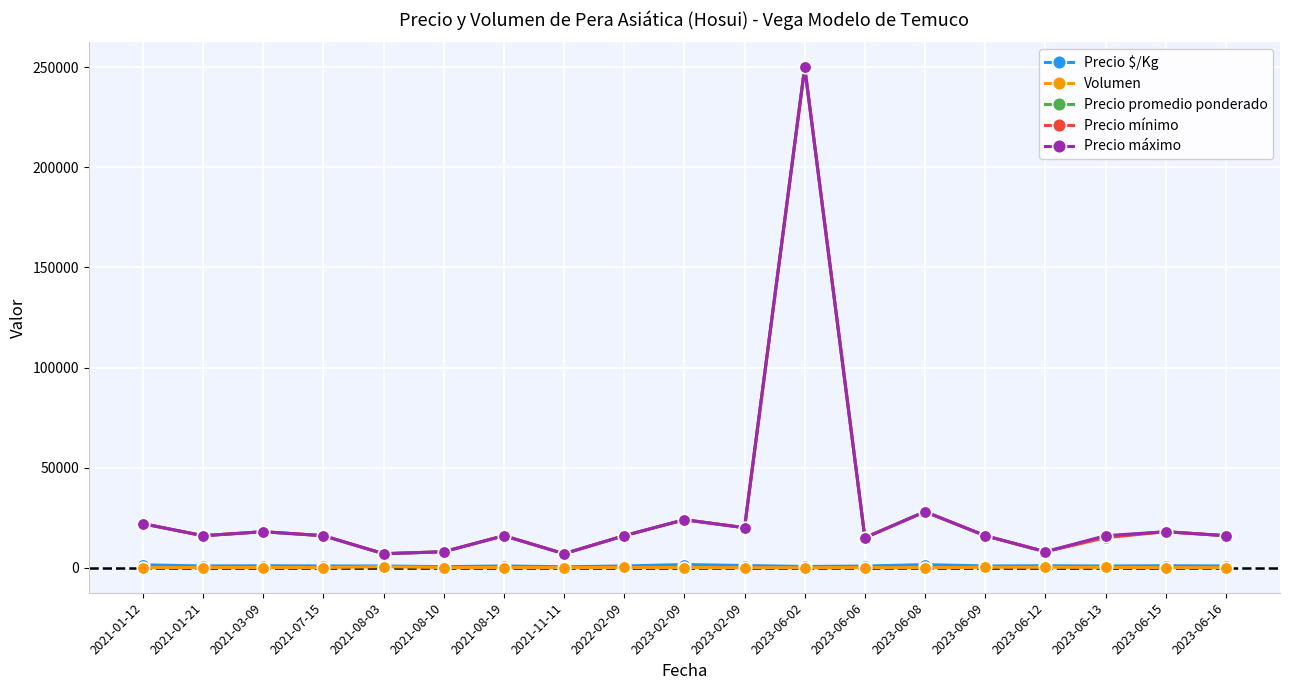

What is the difference between the Precio promedio ponderado values at 2021-11-11 and 2023-02-09?

17000